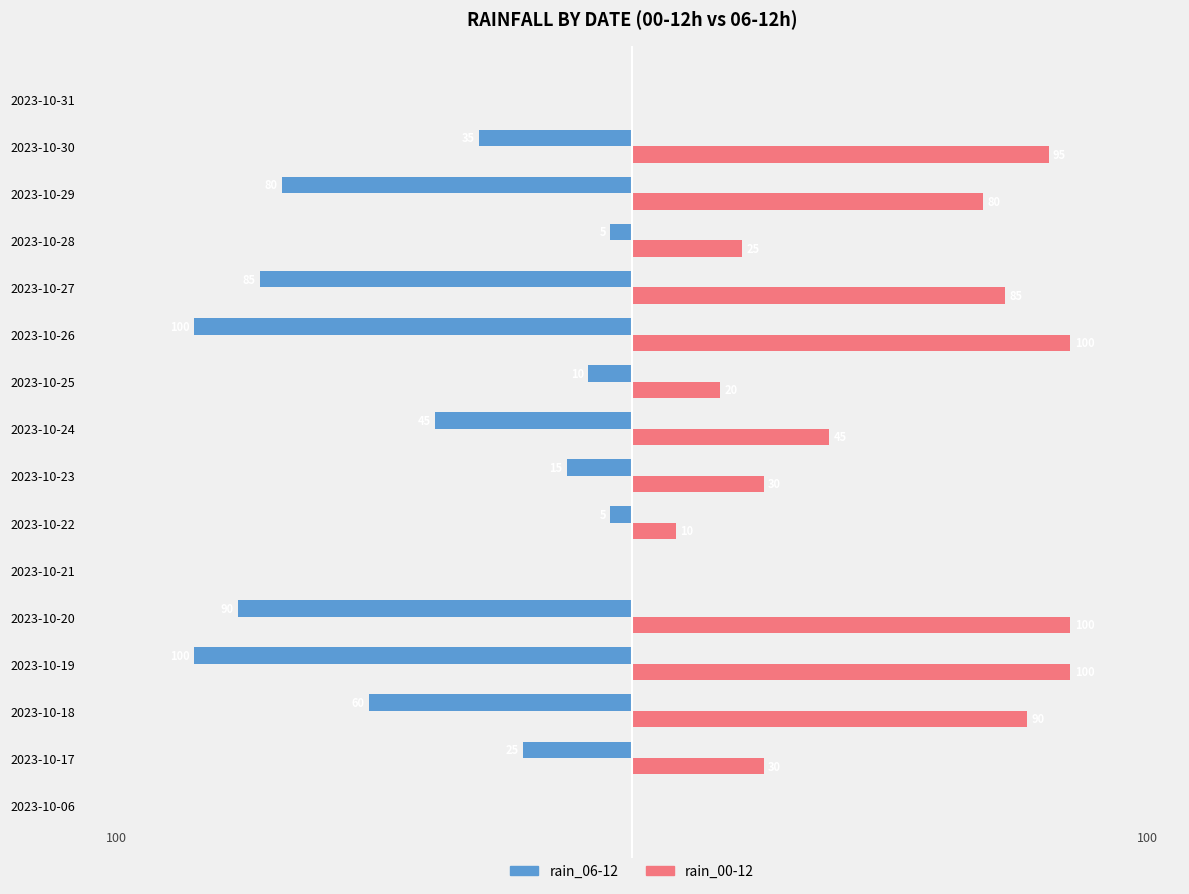

At which category is the sum across all series the highest?

2023-10-30